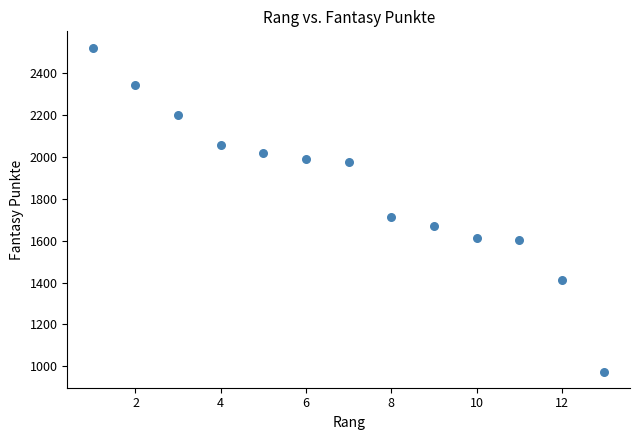

What is the range of X values (max minus min)?

12